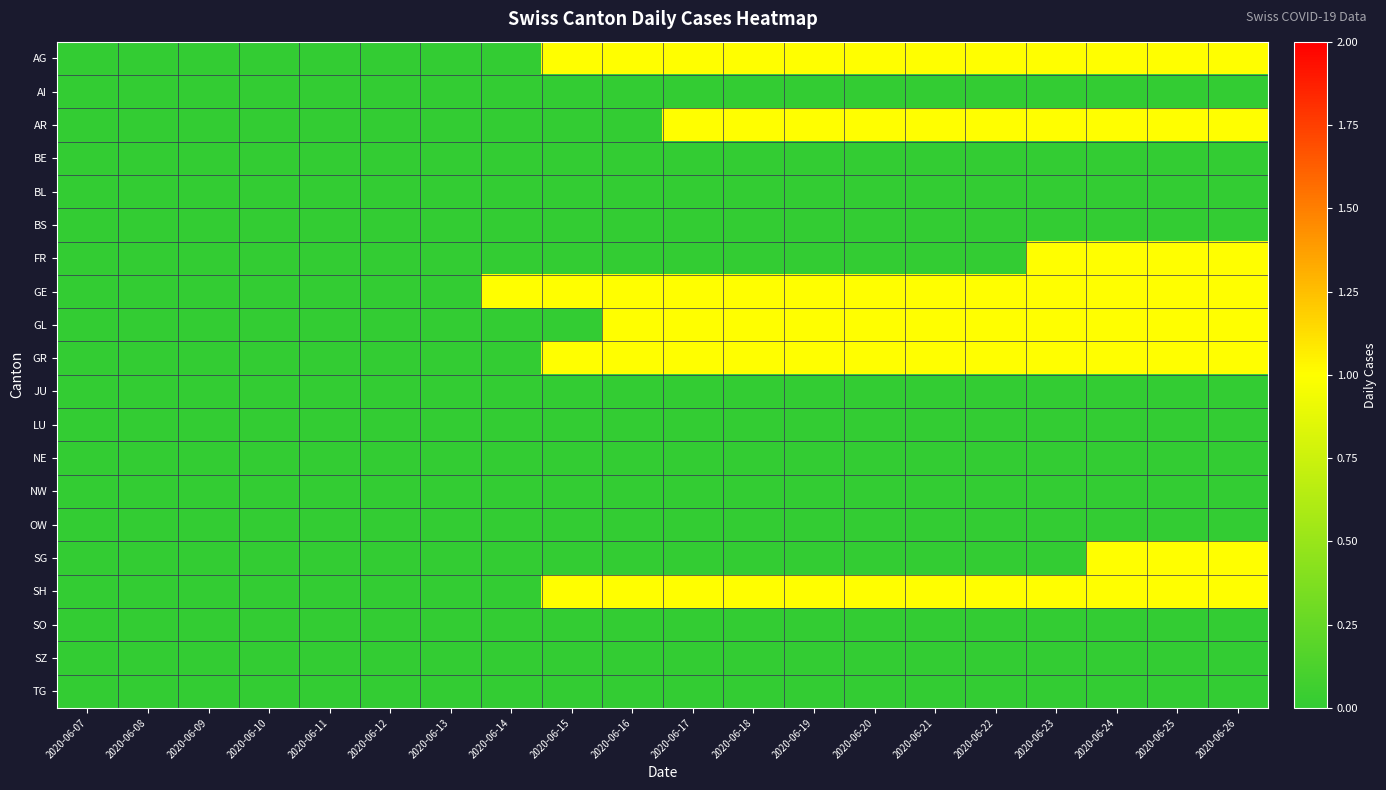

Reading left to right, extract all data points from this chart.

AG: 2020-06-07=0	2020-06-08=0	2020-06-09=0	2020-06-10=0	2020-06-11=0	2020-06-12=0	2020-06-13=0	2020-06-14=0	2020-06-15=1	2020-06-16=1	2020-06-17=1	2020-06-18=1	2020-06-19=1	2020-06-20=1	2020-06-21=1	2020-06-22=1	2020-06-23=1	2020-06-24=1	2020-06-25=1	2020-06-26=1
AI: 2020-06-07=0	2020-06-08=0	2020-06-09=0	2020-06-10=0	2020-06-11=0	2020-06-12=0	2020-06-13=0	2020-06-14=0	2020-06-15=0	2020-06-16=0	2020-06-17=0	2020-06-18=0	2020-06-19=0	2020-06-20=0	2020-06-21=0	2020-06-22=0	2020-06-23=0	2020-06-24=0	2020-06-25=0	2020-06-26=0
AR: 2020-06-07=0	2020-06-08=0	2020-06-09=0	2020-06-10=0	2020-06-11=0	2020-06-12=0	2020-06-13=0	2020-06-14=0	2020-06-15=0	2020-06-16=0	2020-06-17=1	2020-06-18=1	2020-06-19=1	2020-06-20=1	2020-06-21=1	2020-06-22=1	2020-06-23=1	2020-06-24=1	2020-06-25=1	2020-06-26=1
BE: 2020-06-07=0	2020-06-08=0	2020-06-09=0	2020-06-10=0	2020-06-11=0	2020-06-12=0	2020-06-13=0	2020-06-14=0	2020-06-15=0	2020-06-16=0	2020-06-17=0	2020-06-18=0	2020-06-19=0	2020-06-20=0	2020-06-21=0	2020-06-22=0	2020-06-23=0	2020-06-24=0	2020-06-25=0	2020-06-26=0
BL: 2020-06-07=0	2020-06-08=0	2020-06-09=0	2020-06-10=0	2020-06-11=0	2020-06-12=0	2020-06-13=0	2020-06-14=0	2020-06-15=0	2020-06-16=0	2020-06-17=0	2020-06-18=0	2020-06-19=0	2020-06-20=0	2020-06-21=0	2020-06-22=0	2020-06-23=0	2020-06-24=0	2020-06-25=0	2020-06-26=0
BS: 2020-06-07=0	2020-06-08=0	2020-06-09=0	2020-06-10=0	2020-06-11=0	2020-06-12=0	2020-06-13=0	2020-06-14=0	2020-06-15=0	2020-06-16=0	2020-06-17=0	2020-06-18=0	2020-06-19=0	2020-06-20=0	2020-06-21=0	2020-06-22=0	2020-06-23=0	2020-06-24=0	2020-06-25=0	2020-06-26=0
FR: 2020-06-07=0	2020-06-08=0	2020-06-09=0	2020-06-10=0	2020-06-11=0	2020-06-12=0	2020-06-13=0	2020-06-14=0	2020-06-15=0	2020-06-16=0	2020-06-17=0	2020-06-18=0	2020-06-19=0	2020-06-20=0	2020-06-21=0	2020-06-22=0	2020-06-23=1	2020-06-24=1	2020-06-25=1	2020-06-26=1
GE: 2020-06-07=0	2020-06-08=0	2020-06-09=0	2020-06-10=0	2020-06-11=0	2020-06-12=0	2020-06-13=0	2020-06-14=1	2020-06-15=1	2020-06-16=1	2020-06-17=1	2020-06-18=1	2020-06-19=1	2020-06-20=1	2020-06-21=1	2020-06-22=1	2020-06-23=1	2020-06-24=1	2020-06-25=1	2020-06-26=1
GL: 2020-06-07=0	2020-06-08=0	2020-06-09=0	2020-06-10=0	2020-06-11=0	2020-06-12=0	2020-06-13=0	2020-06-14=0	2020-06-15=0	2020-06-16=1	2020-06-17=1	2020-06-18=1	2020-06-19=1	2020-06-20=1	2020-06-21=1	2020-06-22=1	2020-06-23=1	2020-06-24=1	2020-06-25=1	2020-06-26=1
GR: 2020-06-07=0	2020-06-08=0	2020-06-09=0	2020-06-10=0	2020-06-11=0	2020-06-12=0	2020-06-13=0	2020-06-14=0	2020-06-15=1	2020-06-16=1	2020-06-17=1	2020-06-18=1	2020-06-19=1	2020-06-20=1	2020-06-21=1	2020-06-22=1	2020-06-23=1	2020-06-24=1	2020-06-25=1	2020-06-26=1
JU: 2020-06-07=0	2020-06-08=0	2020-06-09=0	2020-06-10=0	2020-06-11=0	2020-06-12=0	2020-06-13=0	2020-06-14=0	2020-06-15=0	2020-06-16=0	2020-06-17=0	2020-06-18=0	2020-06-19=0	2020-06-20=0	2020-06-21=0	2020-06-22=0	2020-06-23=0	2020-06-24=0	2020-06-25=0	2020-06-26=0
LU: 2020-06-07=0	2020-06-08=0	2020-06-09=0	2020-06-10=0	2020-06-11=0	2020-06-12=0	2020-06-13=0	2020-06-14=0	2020-06-15=0	2020-06-16=0	2020-06-17=0	2020-06-18=0	2020-06-19=0	2020-06-20=0	2020-06-21=0	2020-06-22=0	2020-06-23=0	2020-06-24=0	2020-06-25=0	2020-06-26=0
NE: 2020-06-07=0	2020-06-08=0	2020-06-09=0	2020-06-10=0	2020-06-11=0	2020-06-12=0	2020-06-13=0	2020-06-14=0	2020-06-15=0	2020-06-16=0	2020-06-17=0	2020-06-18=0	2020-06-19=0	2020-06-20=0	2020-06-21=0	2020-06-22=0	2020-06-23=0	2020-06-24=0	2020-06-25=0	2020-06-26=0
NW: 2020-06-07=0	2020-06-08=0	2020-06-09=0	2020-06-10=0	2020-06-11=0	2020-06-12=0	2020-06-13=0	2020-06-14=0	2020-06-15=0	2020-06-16=0	2020-06-17=0	2020-06-18=0	2020-06-19=0	2020-06-20=0	2020-06-21=0	2020-06-22=0	2020-06-23=0	2020-06-24=0	2020-06-25=0	2020-06-26=0
OW: 2020-06-07=0	2020-06-08=0	2020-06-09=0	2020-06-10=0	2020-06-11=0	2020-06-12=0	2020-06-13=0	2020-06-14=0	2020-06-15=0	2020-06-16=0	2020-06-17=0	2020-06-18=0	2020-06-19=0	2020-06-20=0	2020-06-21=0	2020-06-22=0	2020-06-23=0	2020-06-24=0	2020-06-25=0	2020-06-26=0
SG: 2020-06-07=0	2020-06-08=0	2020-06-09=0	2020-06-10=0	2020-06-11=0	2020-06-12=0	2020-06-13=0	2020-06-14=0	2020-06-15=0	2020-06-16=0	2020-06-17=0	2020-06-18=0	2020-06-19=0	2020-06-20=0	2020-06-21=0	2020-06-22=0	2020-06-23=0	2020-06-24=1	2020-06-25=1	2020-06-26=1
SH: 2020-06-07=0	2020-06-08=0	2020-06-09=0	2020-06-10=0	2020-06-11=0	2020-06-12=0	2020-06-13=0	2020-06-14=0	2020-06-15=1	2020-06-16=1	2020-06-17=1	2020-06-18=1	2020-06-19=1	2020-06-20=1	2020-06-21=1	2020-06-22=1	2020-06-23=1	2020-06-24=1	2020-06-25=1	2020-06-26=1
SO: 2020-06-07=0	2020-06-08=0	2020-06-09=0	2020-06-10=0	2020-06-11=0	2020-06-12=0	2020-06-13=0	2020-06-14=0	2020-06-15=0	2020-06-16=0	2020-06-17=0	2020-06-18=0	2020-06-19=0	2020-06-20=0	2020-06-21=0	2020-06-22=0	2020-06-23=0	2020-06-24=0	2020-06-25=0	2020-06-26=0
SZ: 2020-06-07=0	2020-06-08=0	2020-06-09=0	2020-06-10=0	2020-06-11=0	2020-06-12=0	2020-06-13=0	2020-06-14=0	2020-06-15=0	2020-06-16=0	2020-06-17=0	2020-06-18=0	2020-06-19=0	2020-06-20=0	2020-06-21=0	2020-06-22=0	2020-06-23=0	2020-06-24=0	2020-06-25=0	2020-06-26=0
TG: 2020-06-07=0	2020-06-08=0	2020-06-09=0	2020-06-10=0	2020-06-11=0	2020-06-12=0	2020-06-13=0	2020-06-14=0	2020-06-15=0	2020-06-16=0	2020-06-17=0	2020-06-18=0	2020-06-19=0	2020-06-20=0	2020-06-21=0	2020-06-22=0	2020-06-23=0	2020-06-24=0	2020-06-25=0	2020-06-26=0